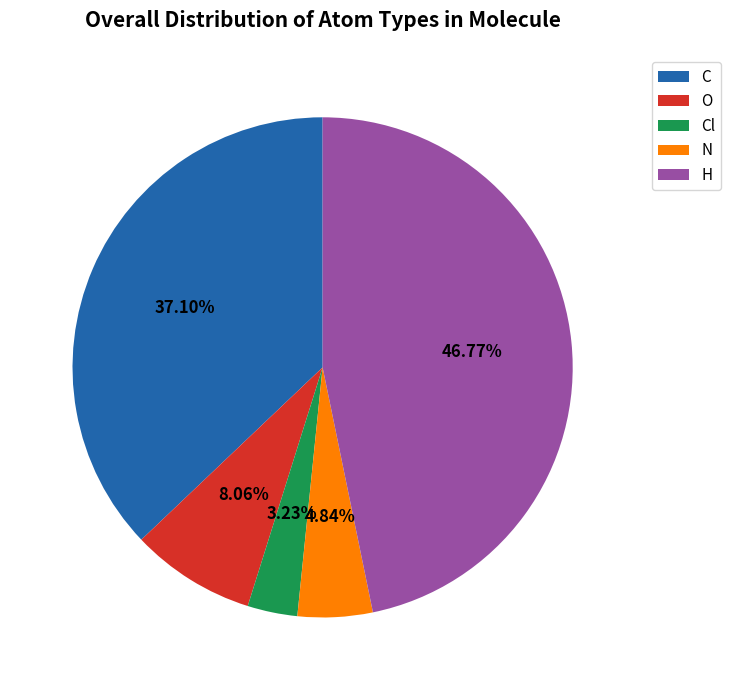

Which category has the smallest portion of the pie?

Cl